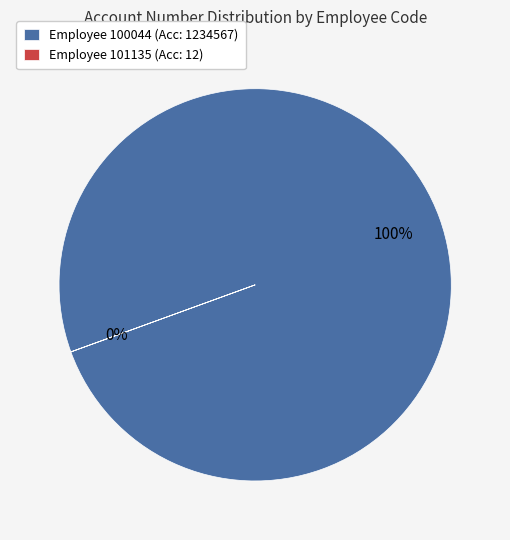

How many slices are in this pie chart?

2